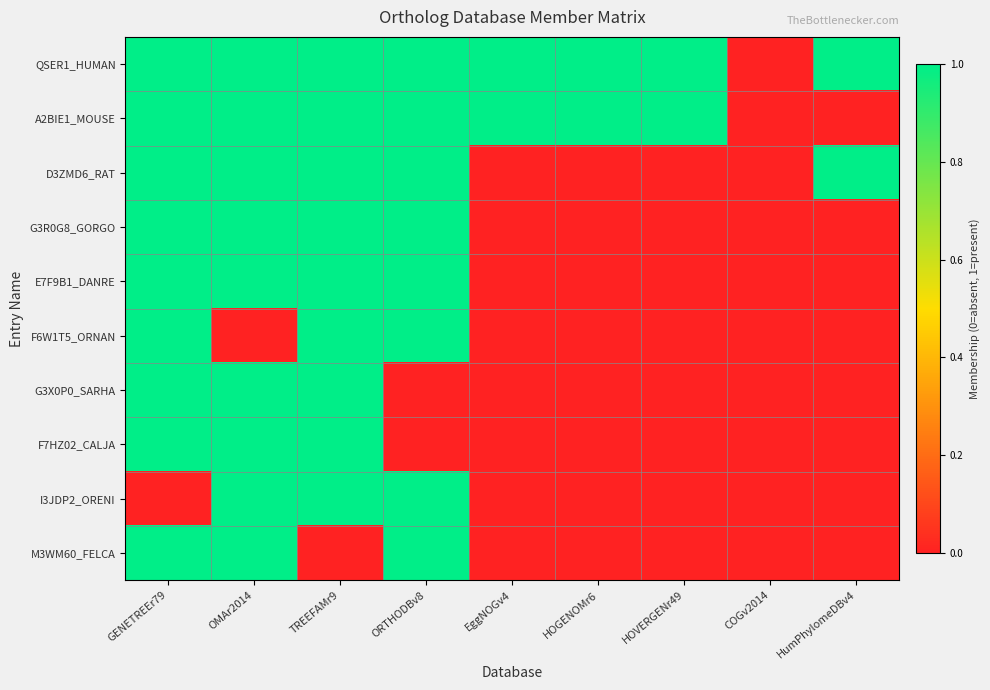

What is the greatest value displayed?

1